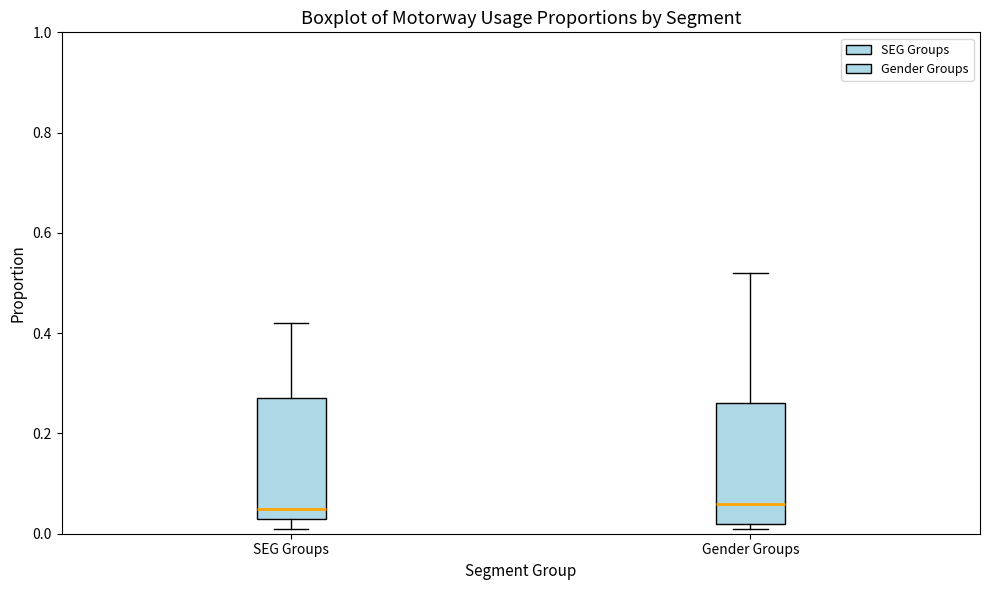

Where does the upper whisker of the box for Gender Groups end on the y-axis? The values are not printed on the chart, so give them approximately, as read against the axis.

0.52